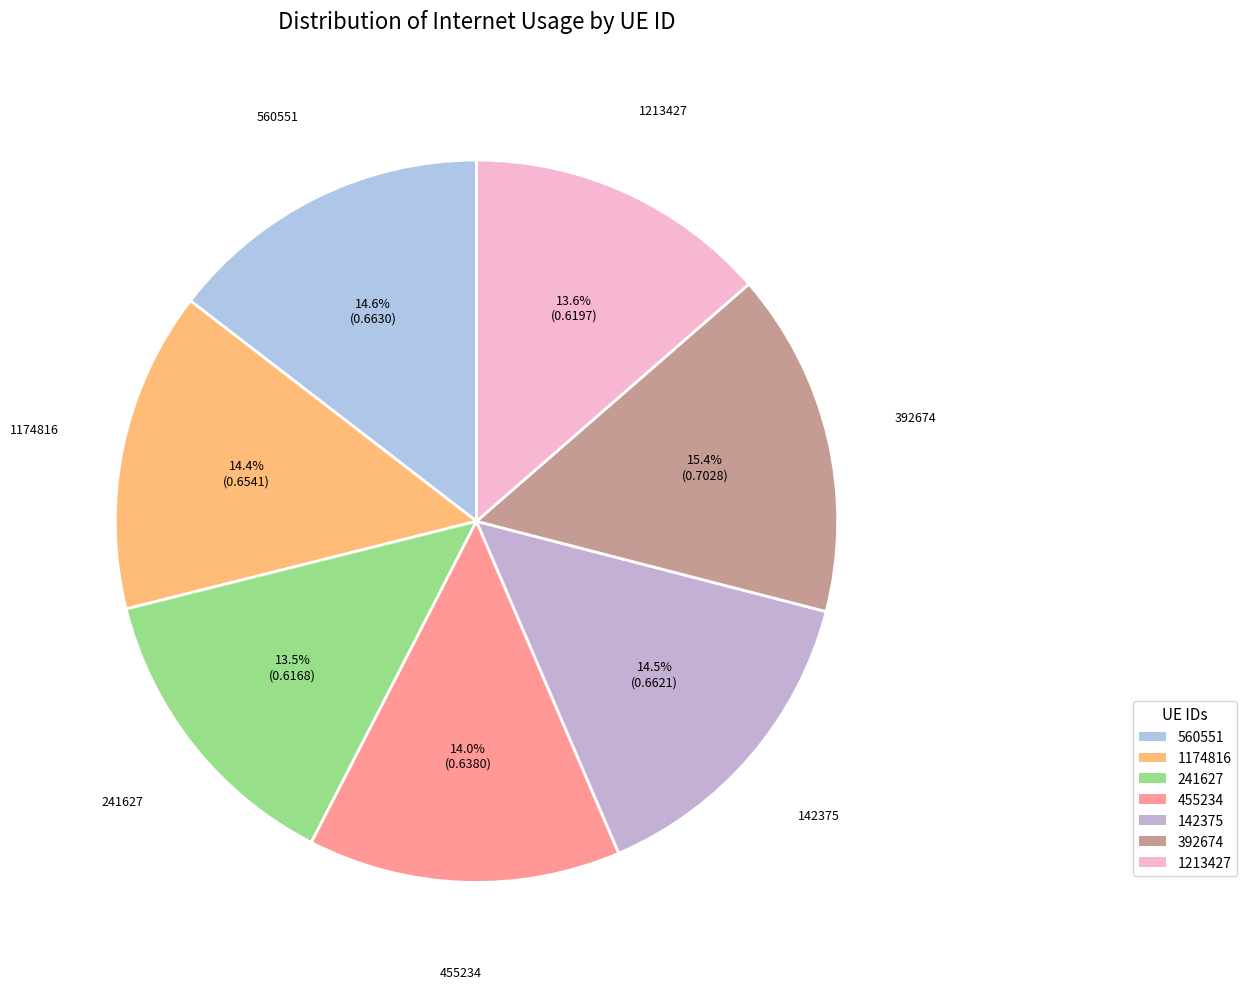

True or false: 455234 accounts for 4% of the total.

False